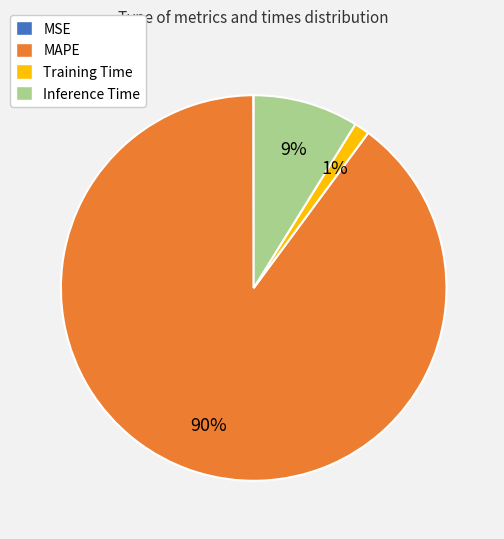

Which category has the biggest portion of the pie?

MAPE